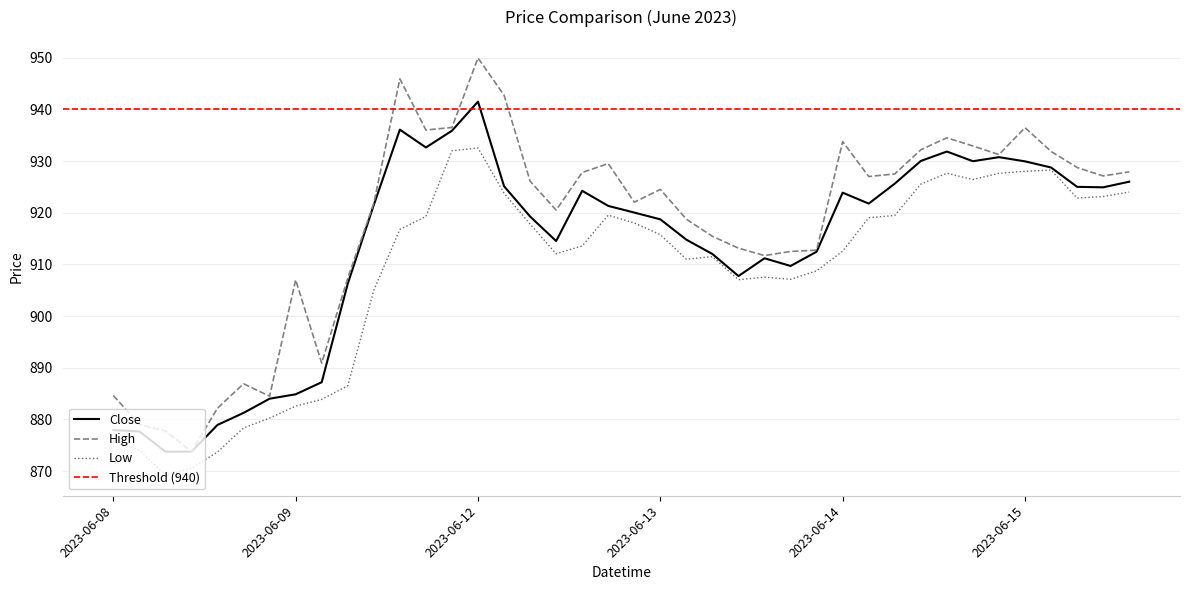

At which category does High reach its first local peak?

2023-06-08 14:15